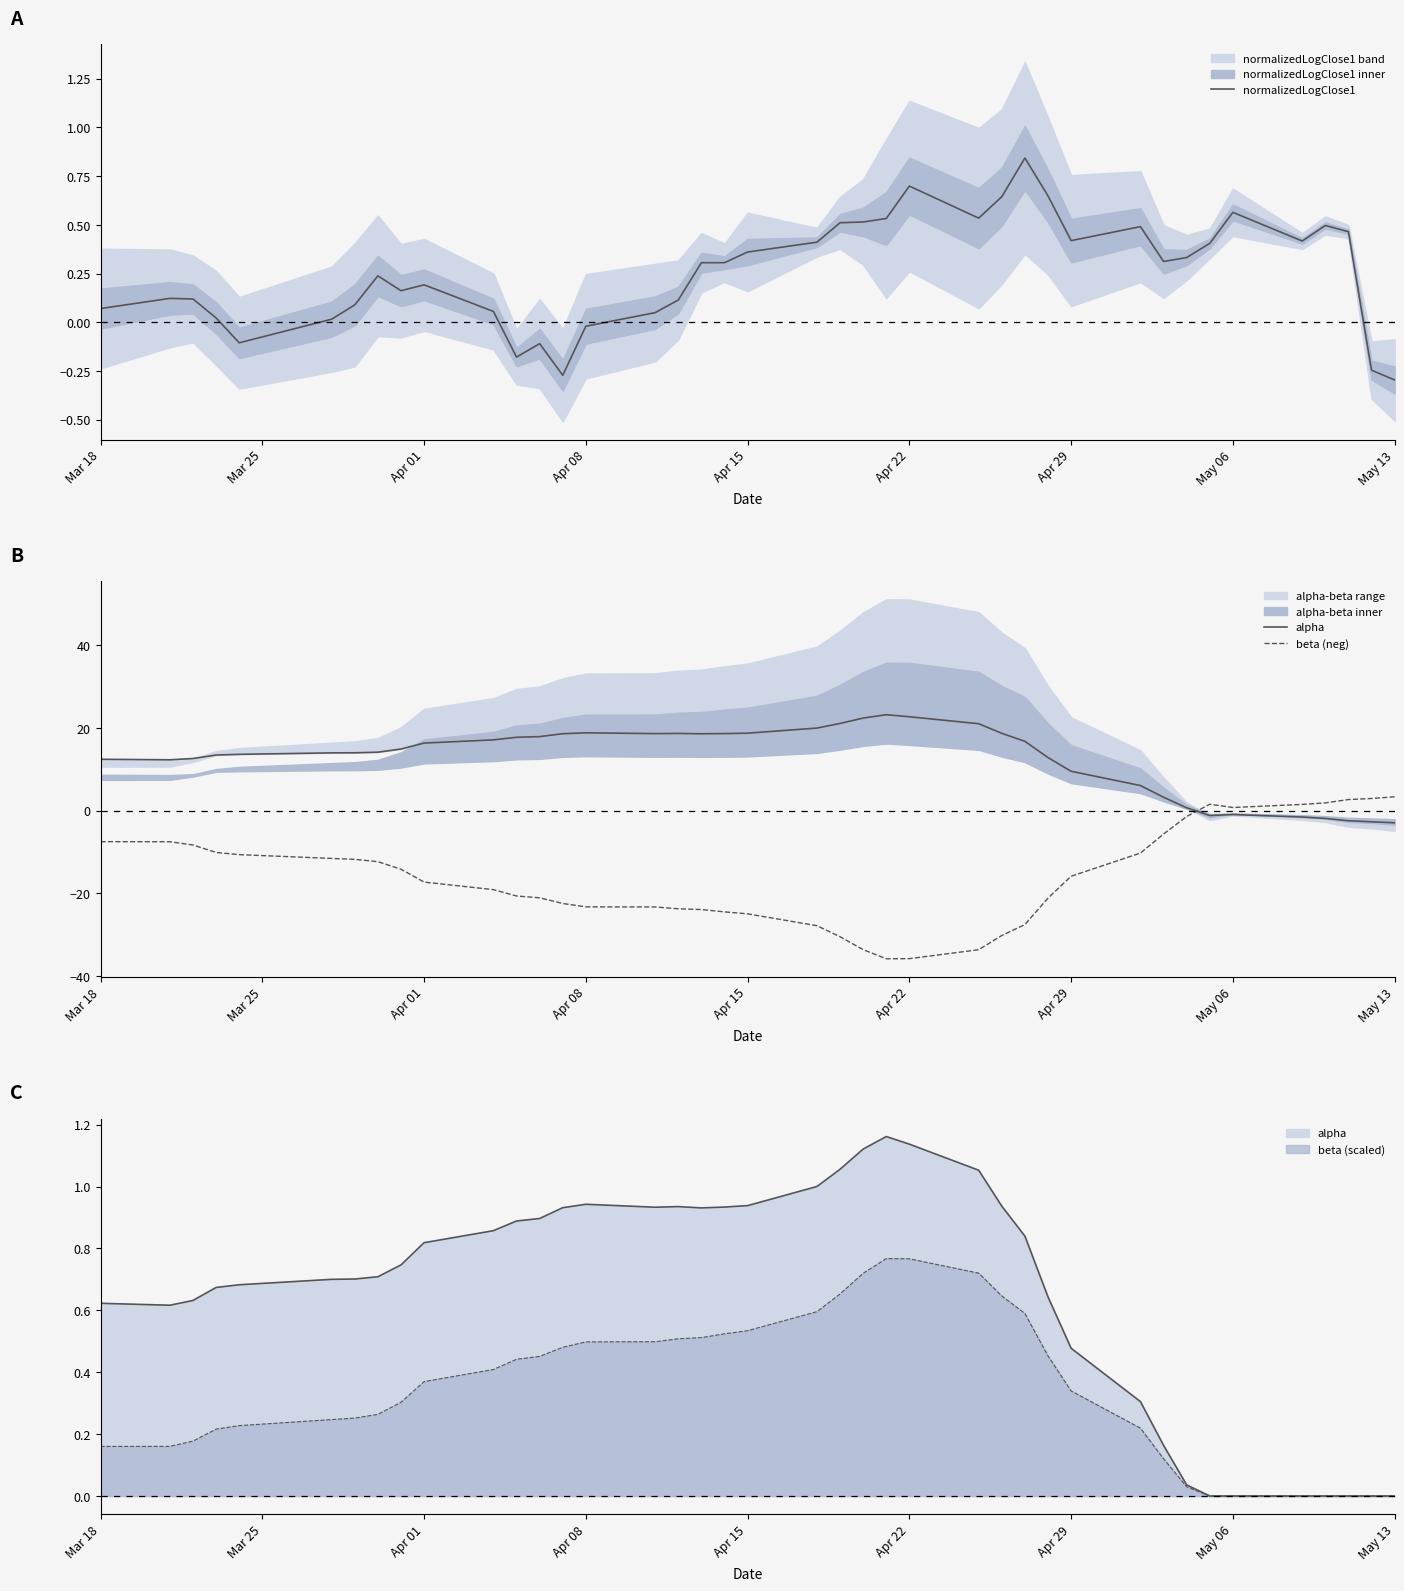

Rank the series by their maximum value, from lowest to highest.

normalizedLogClose1, beta (neg), alpha